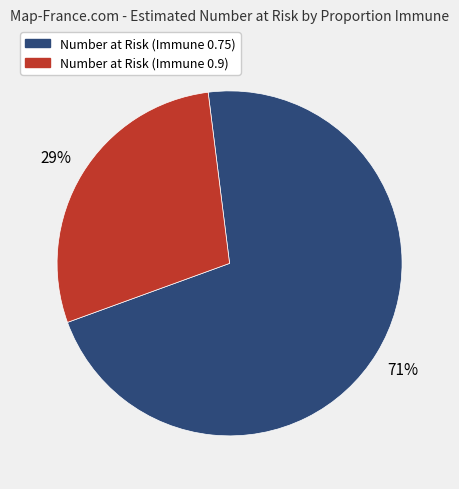

To the nearest percent, what portion does Number at Risk (Immune 0.75) represent?

71%